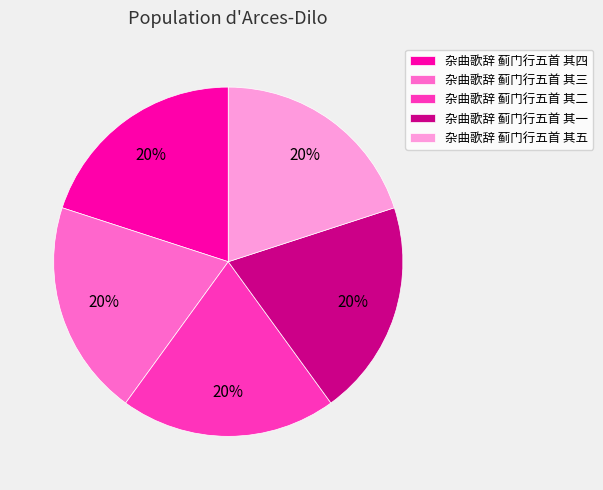

Do 杂曲歌辞 蓟门行五首 其五 and 杂曲歌辞 蓟门行五首 其二 together represent more than half of the pie?

No